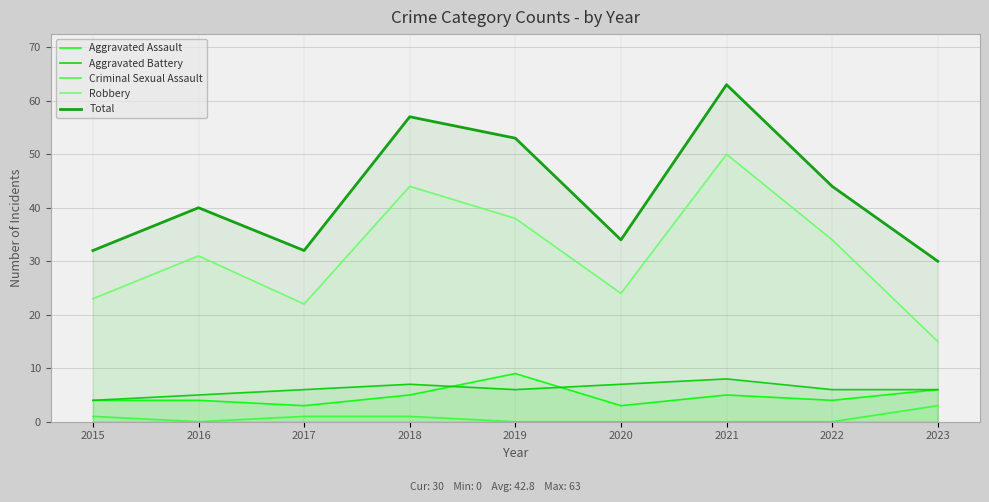

Read the Aggravated Assault value at 2018.

5